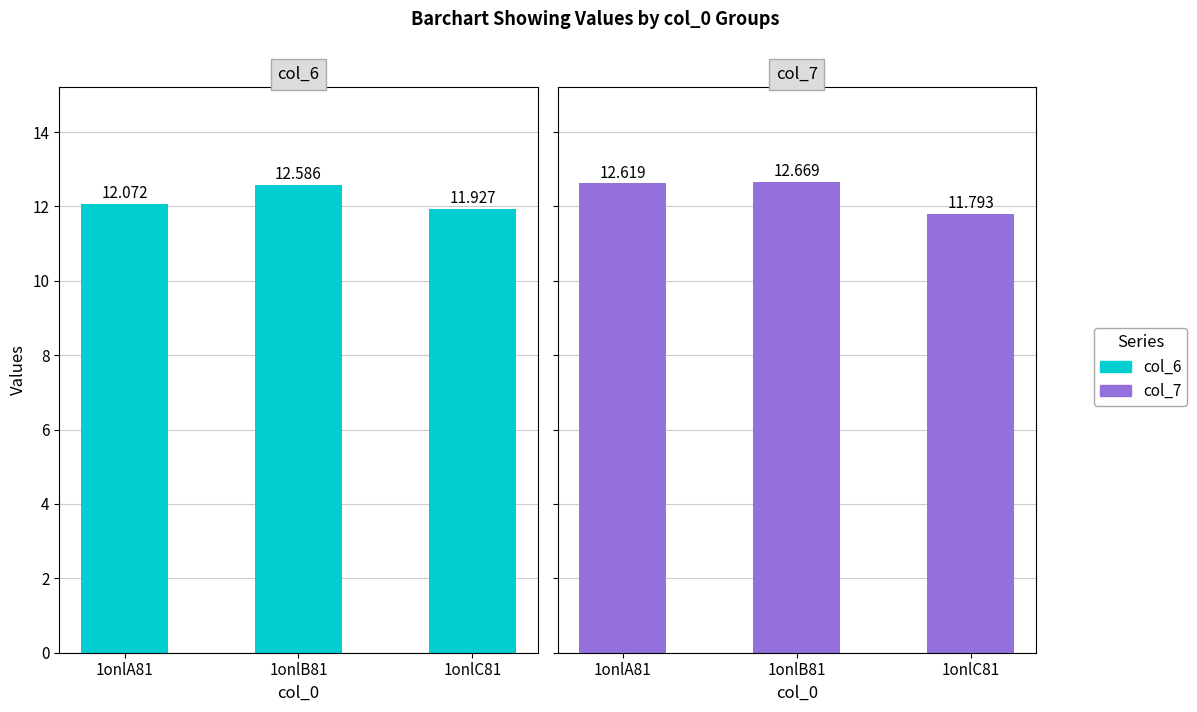

Reading right to left, transcribe all the data shown in this chart.

col_6: 11.9	12.6	12.1
col_7: 11.8	12.7	12.6